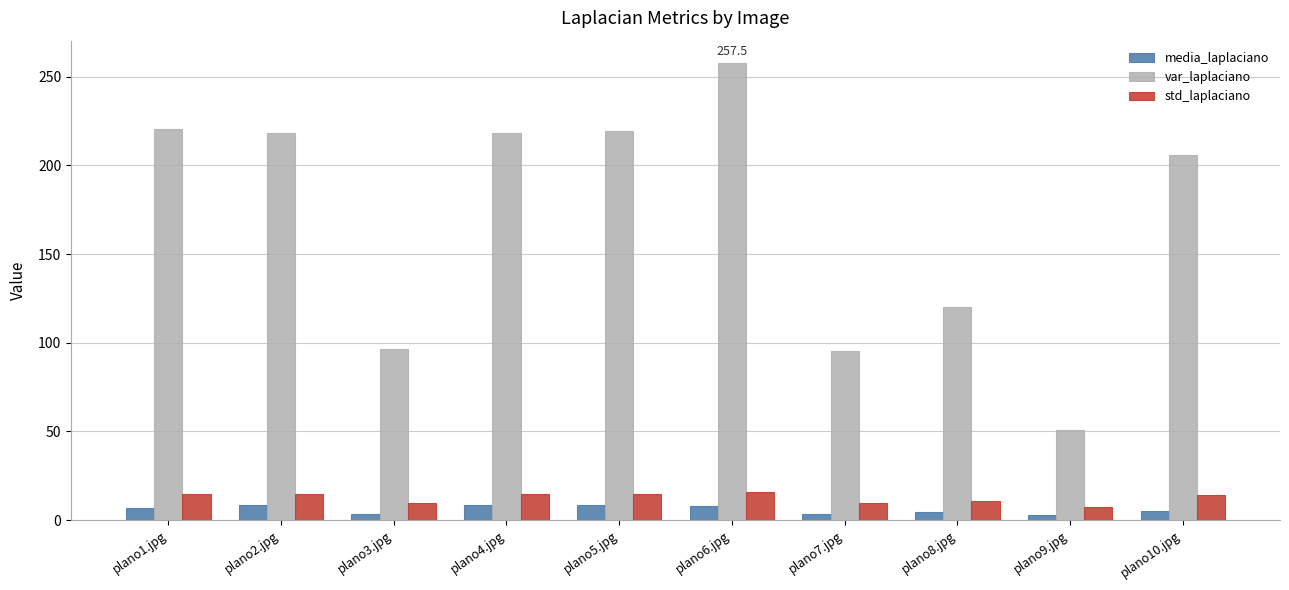

At which category is the sum across all series the highest?

plano6.jpg